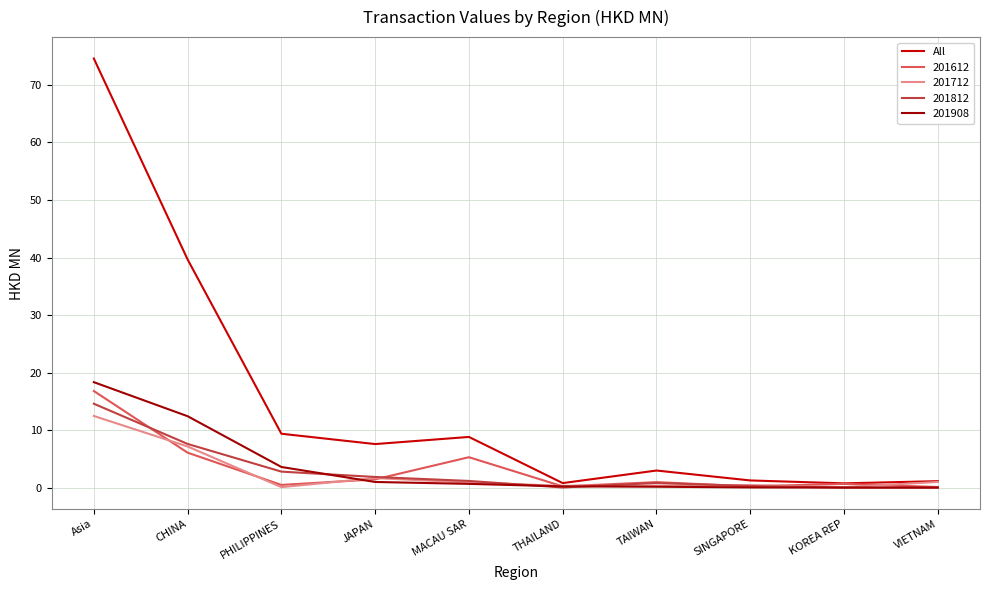

Is the value of 201812 at Asia greater than the value of 201908 at THAILAND?

Yes